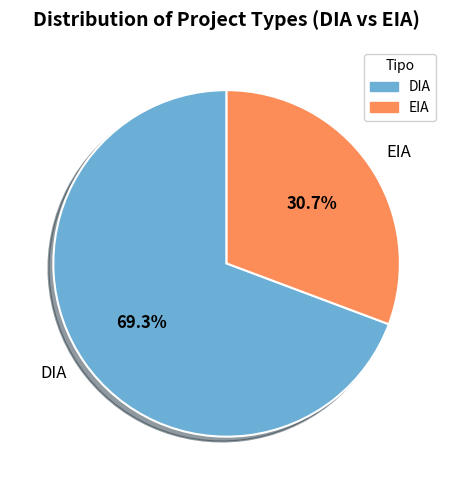

What is the smallest slice in the pie chart?

EIA